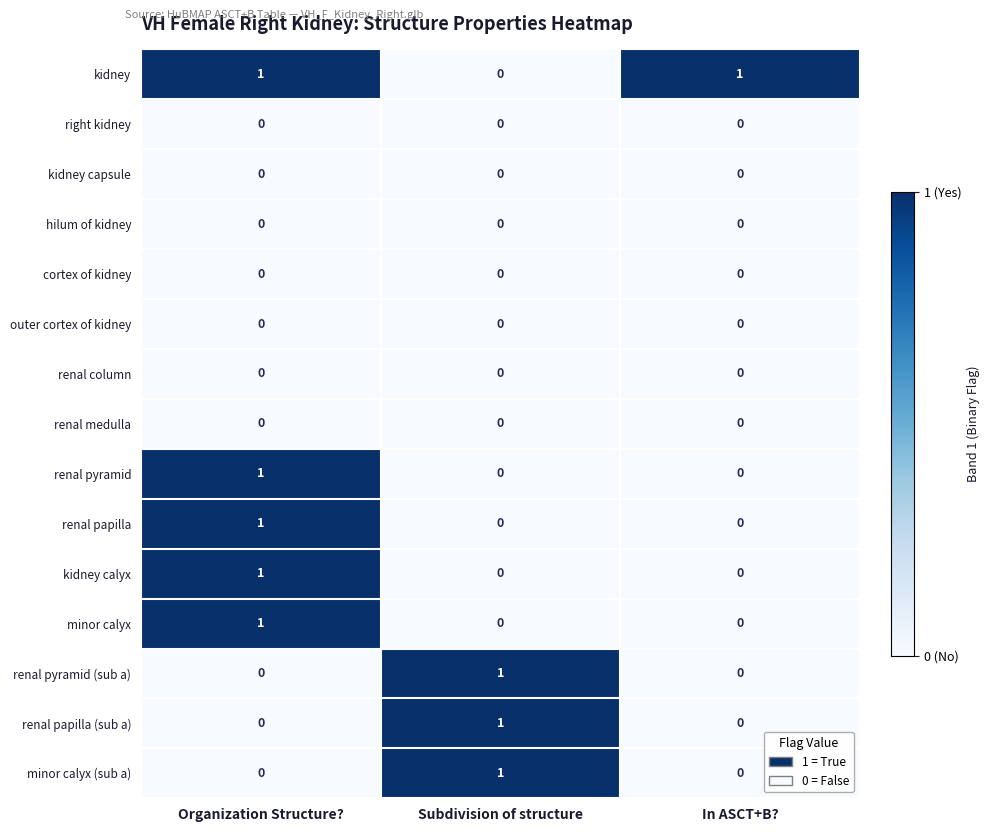

At which category is the sum across all series the highest?

Organization Structure?